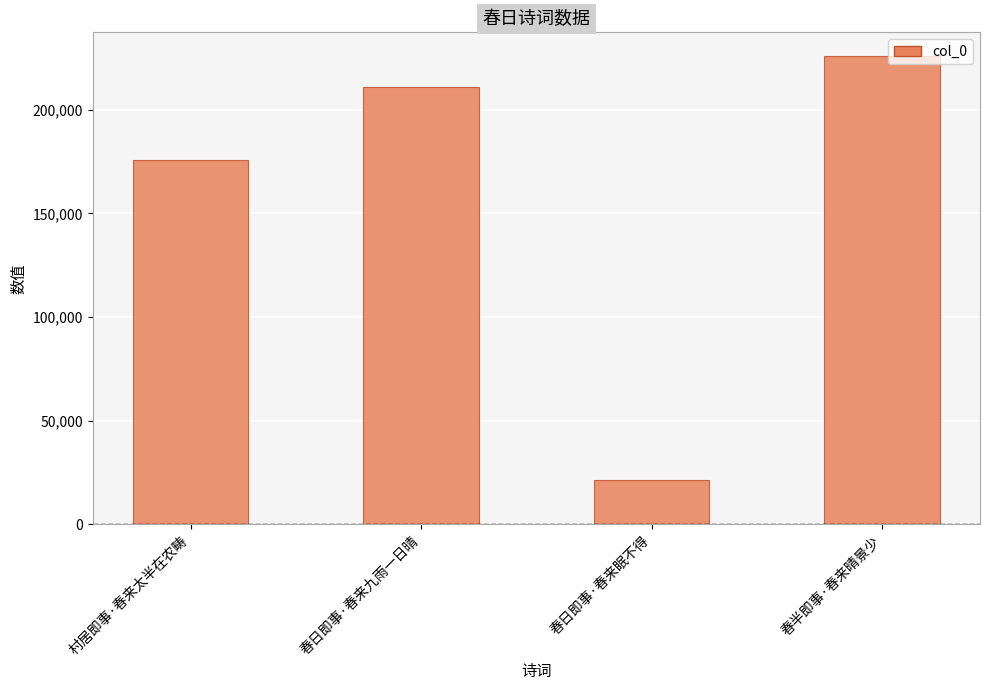

Rank the categories by value from highest to lowest.

春半即事·春来晴景少, 春日即事·春来九雨一日晴, 村居即事·春来太半在农畴, 春日即事·春来眠不得